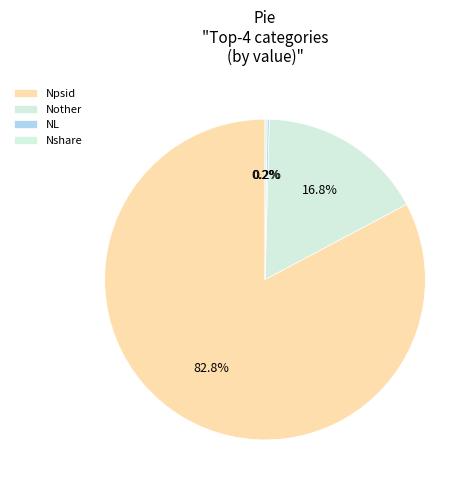

Do NL and Nother together represent more than half of the pie?

No